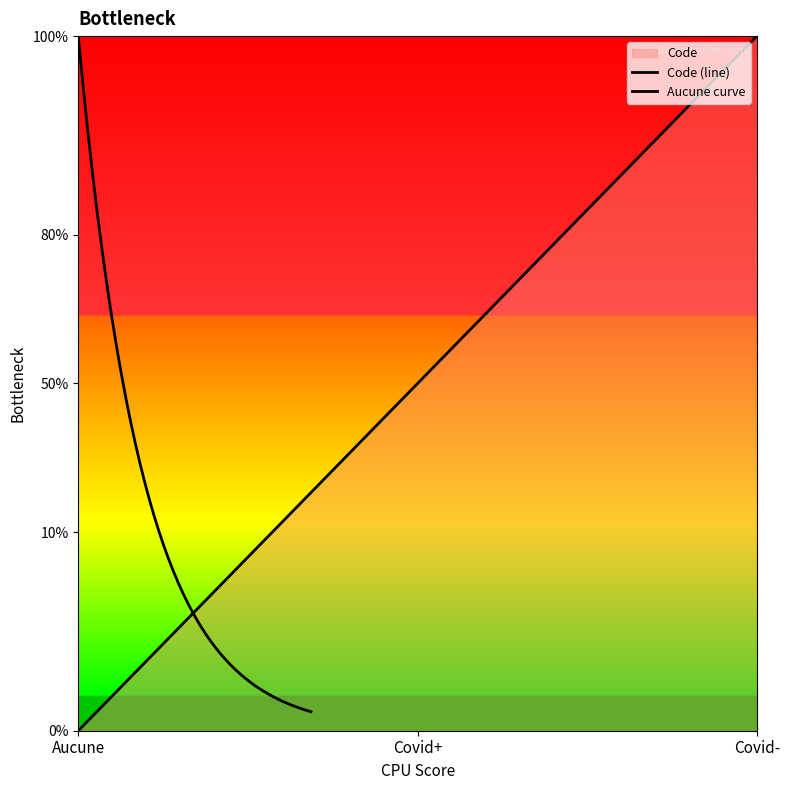

True or false: the data shows 0.8 at Covid+.

False